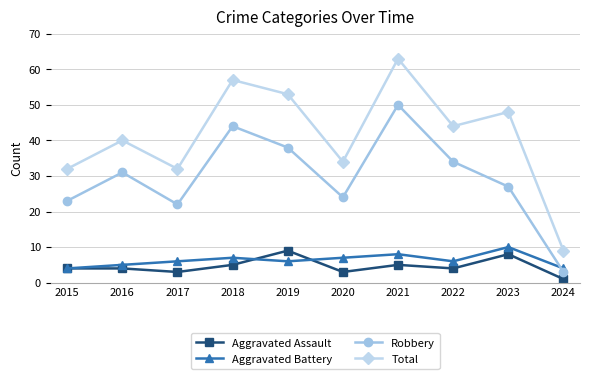

What is the sum of the Total values at 2015 and 2022?

76